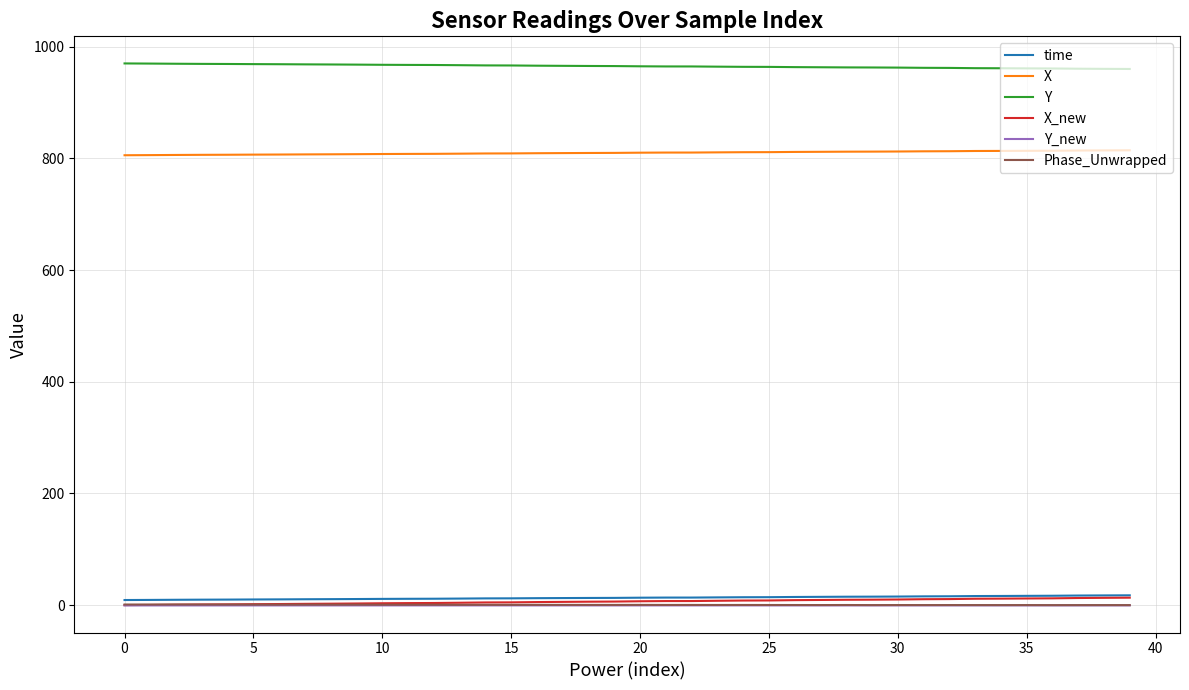

What is the sum of all Phase_Unwrapped values?

19.7